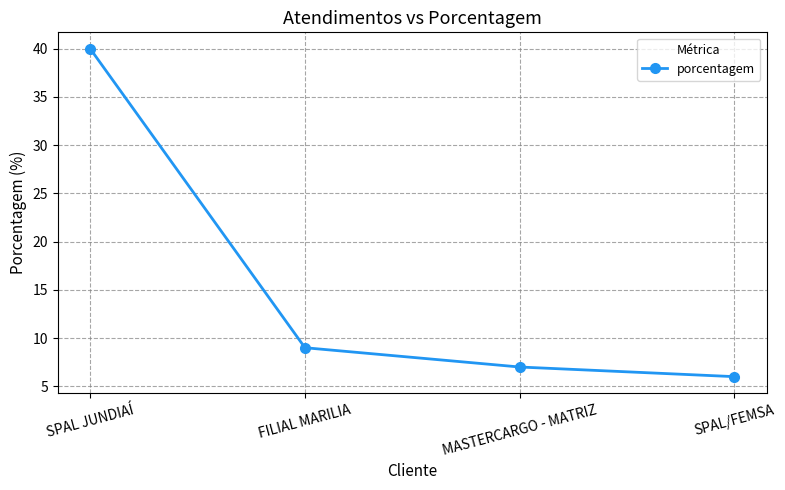

Is this an area chart (filled region under the line)?

No